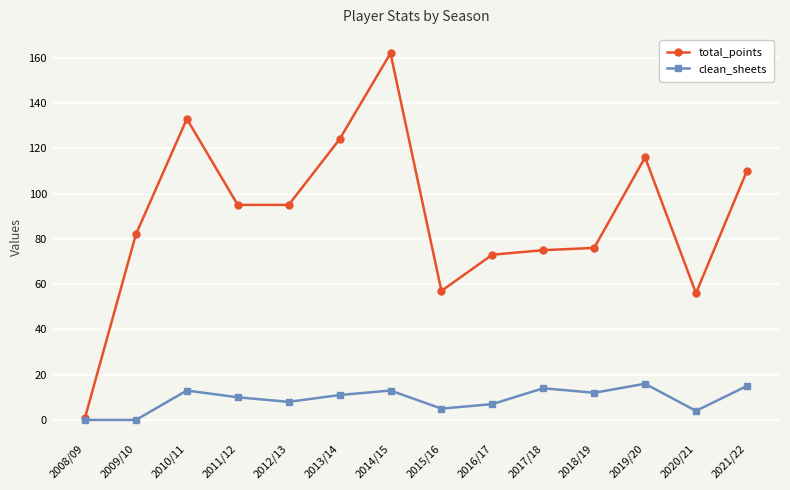

At which category is the sum across all series the highest?

2014/15